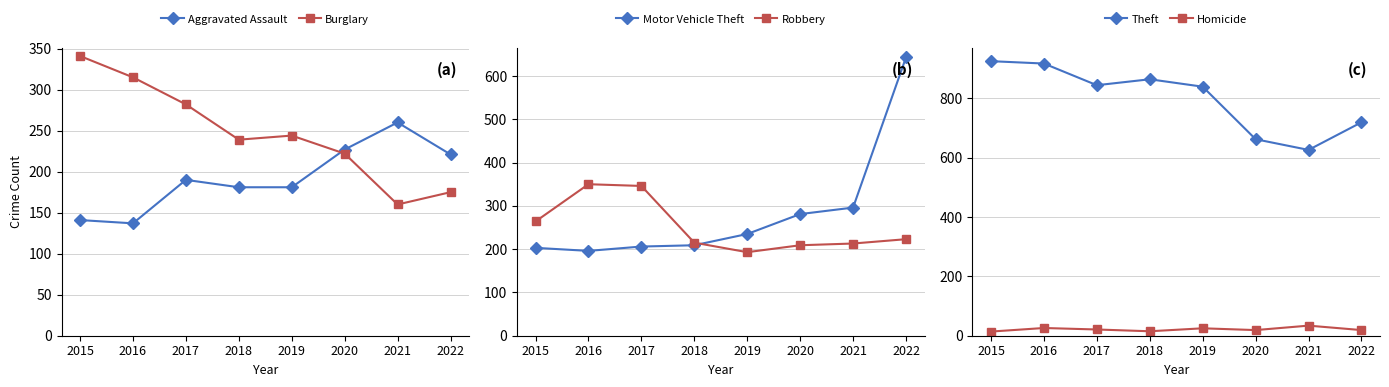

Count the number of data series in this chart.

6